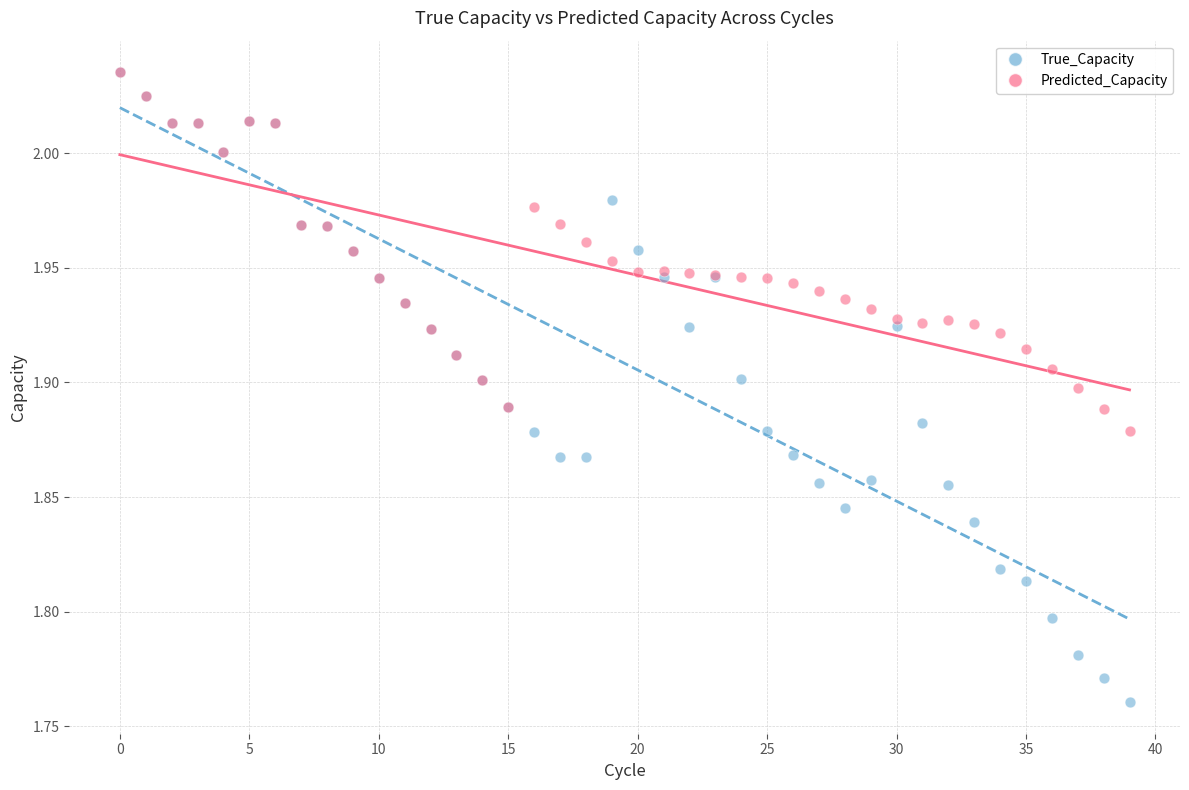

What are all the series names shown in the legend?

True_Capacity, Predicted_Capacity